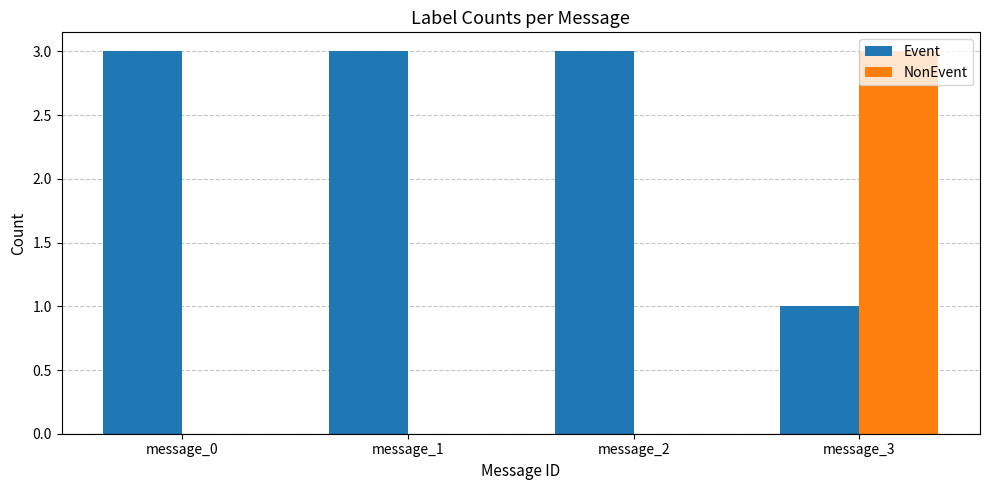

Which series has the largest total across all categories?

Event